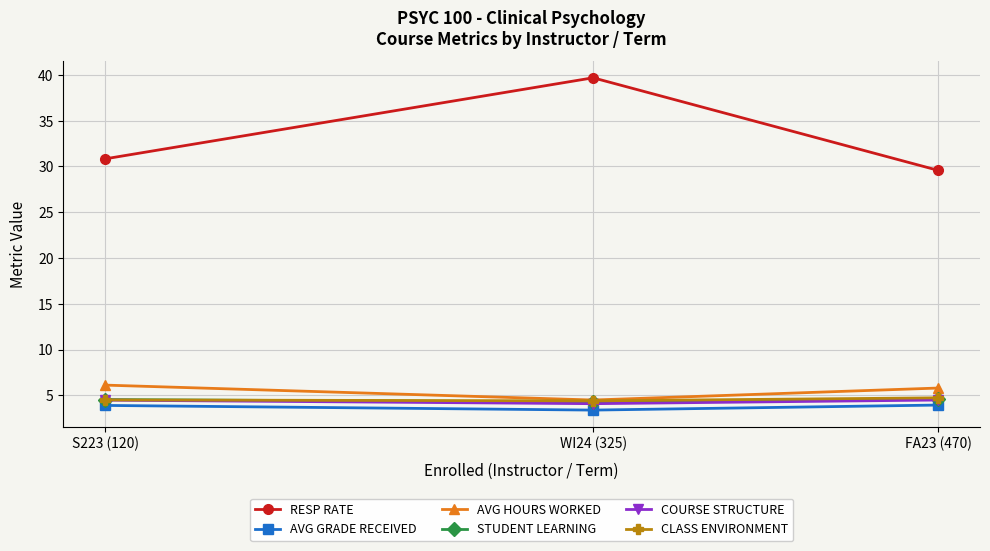

What is the difference between the highest and lowest values at FA23 (470)?

25.6